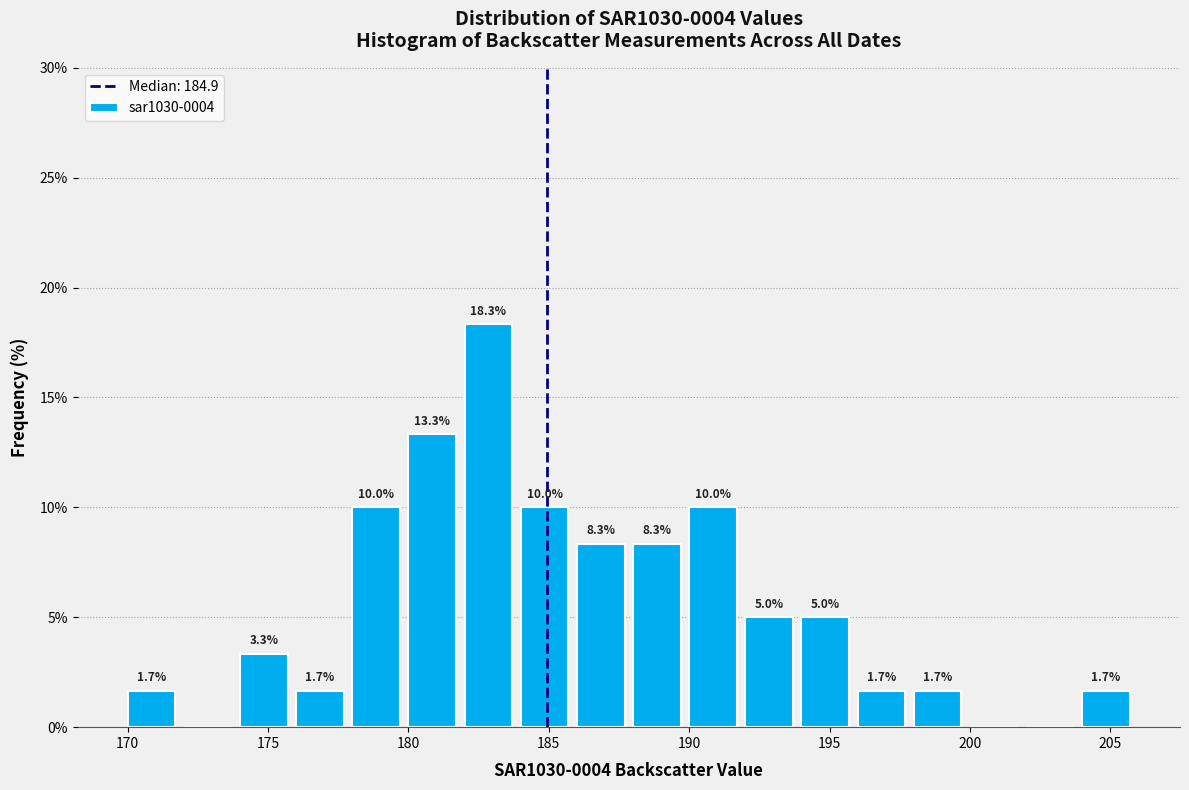

Over which range of the x-axis is the bar tallest?

182 to 184